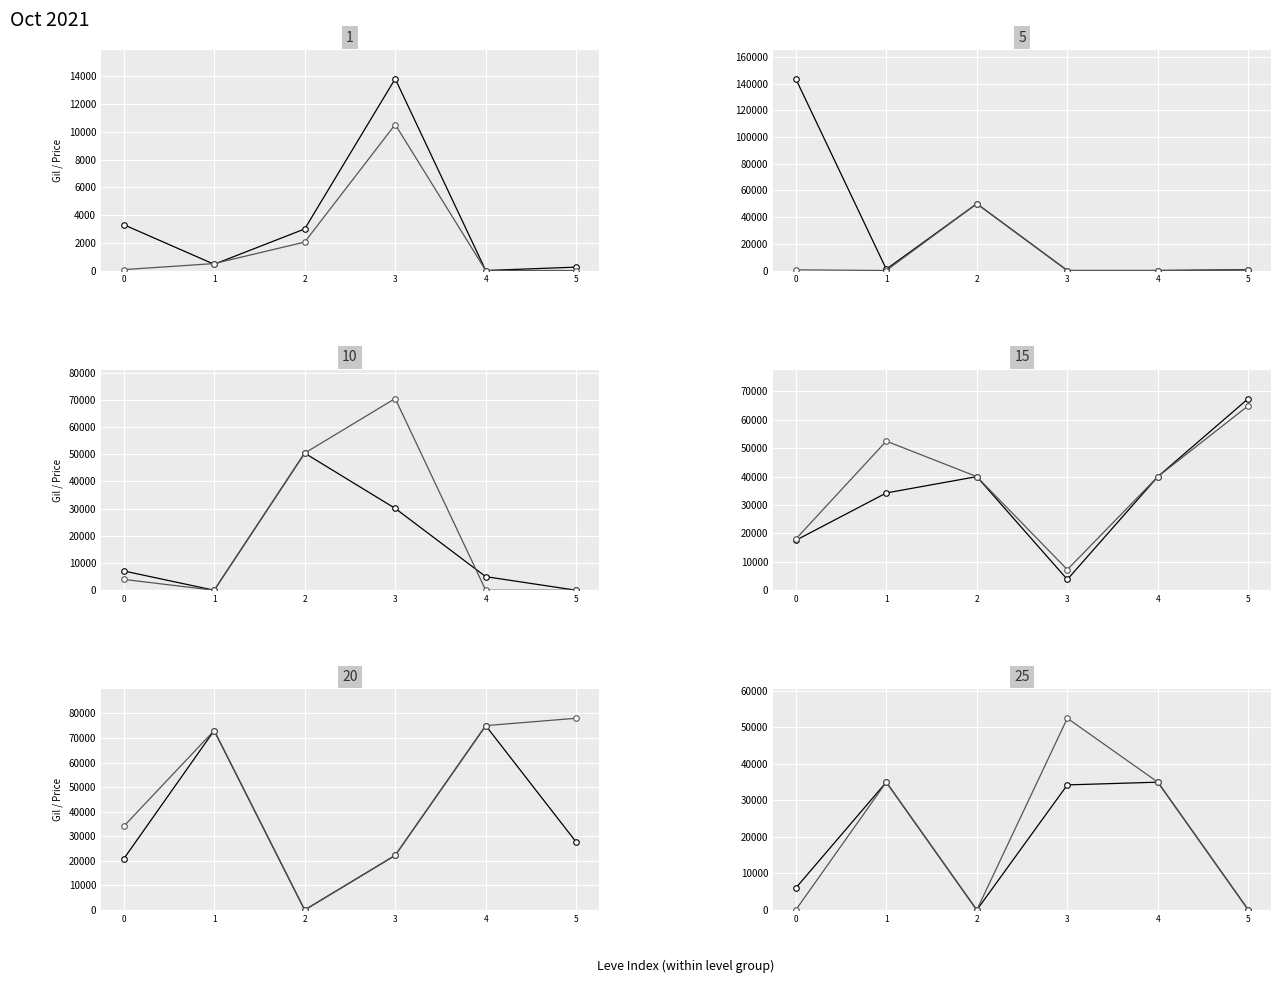

True or false: currentAveragePriceHQ and currentAveragePrice cross at least once.

False